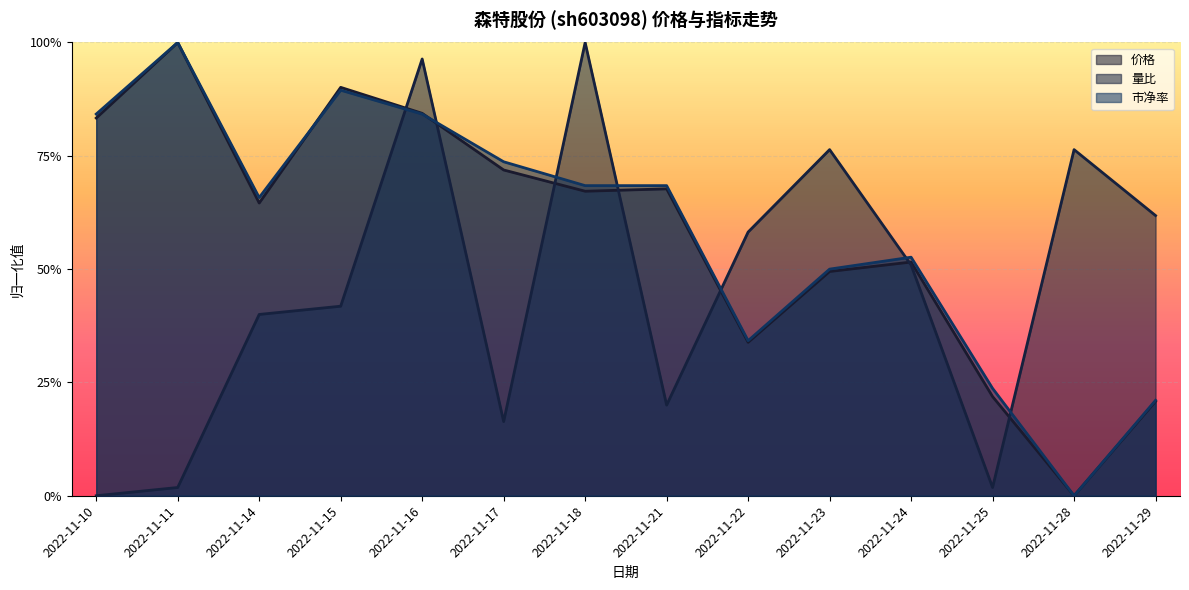

Which series changed the most between 2022-11-10 and 2022-11-14?

量比